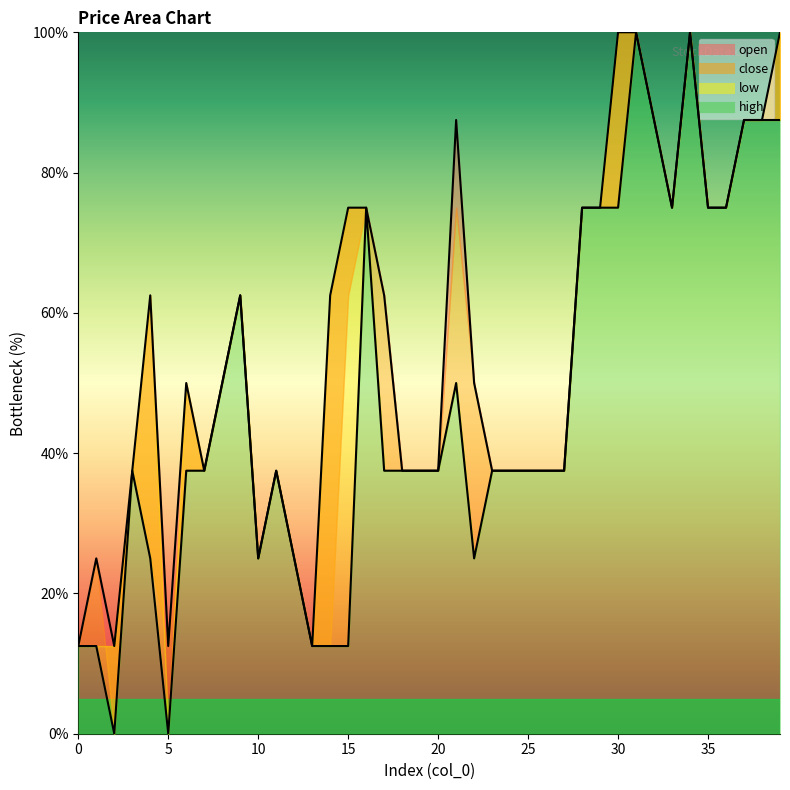

Does the chart display data point markers on the line(s)?

No